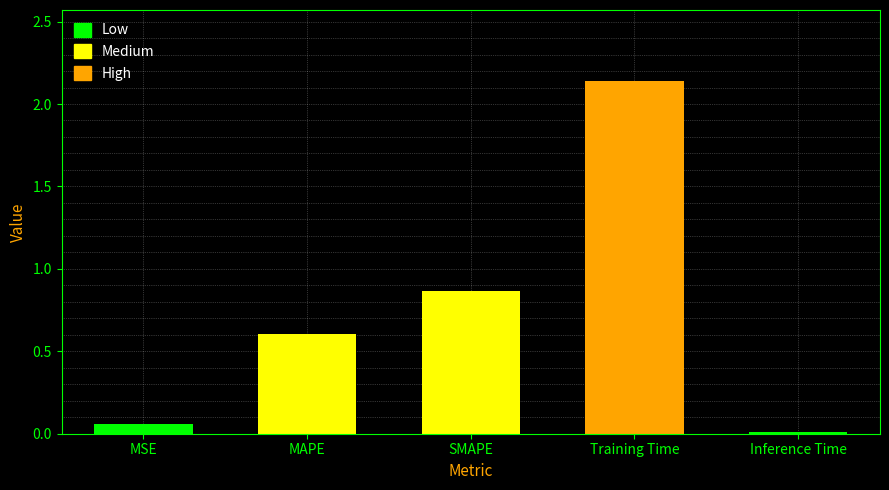

Is it true that the value at Training Time is 0.9?

False